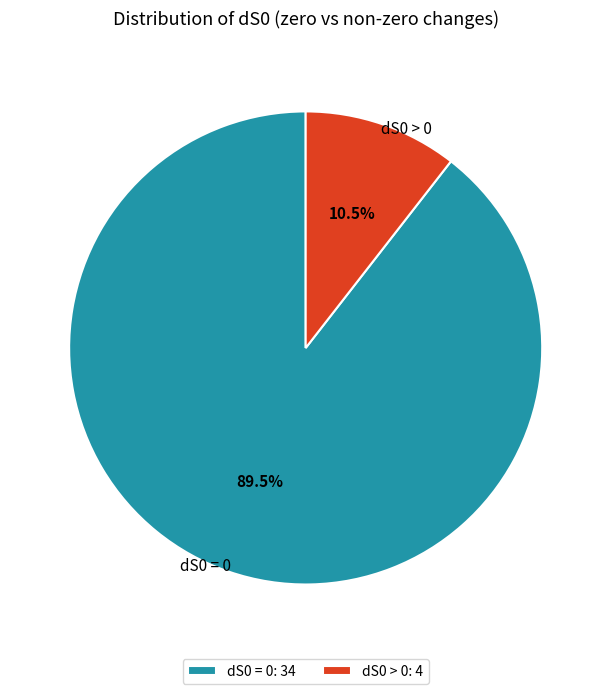

What is the majority slice?

dS0 = 0